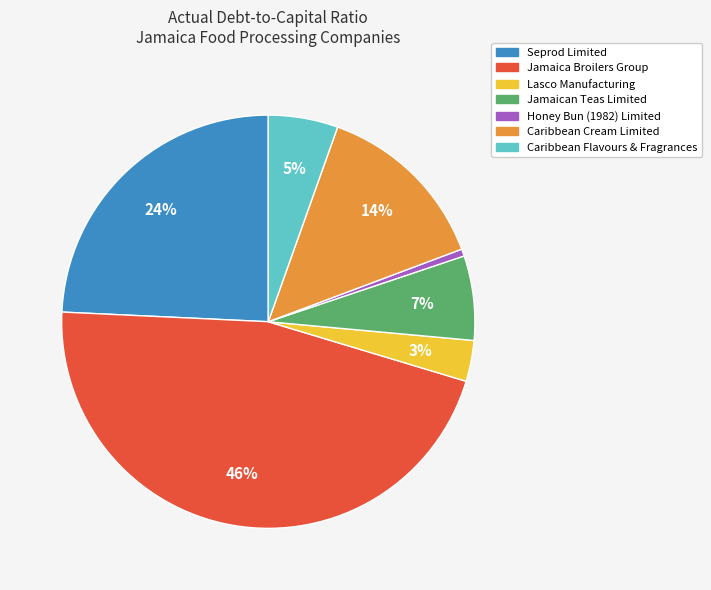

Rank the categories by value from lowest to highest.

Honey Bun (1982) Limited, Lasco Manufacturing, Caribbean Flavours & Fragrances, Jamaican Teas Limited, Caribbean Cream Limited, Seprod Limited, Jamaica Broilers Group